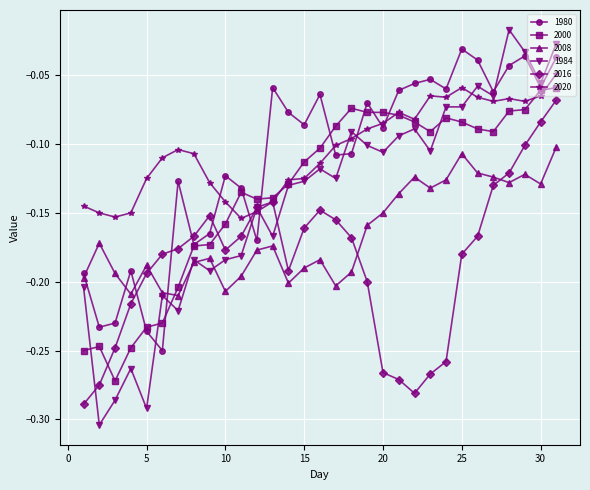

Which series has the largest range (max minus min)?

1984